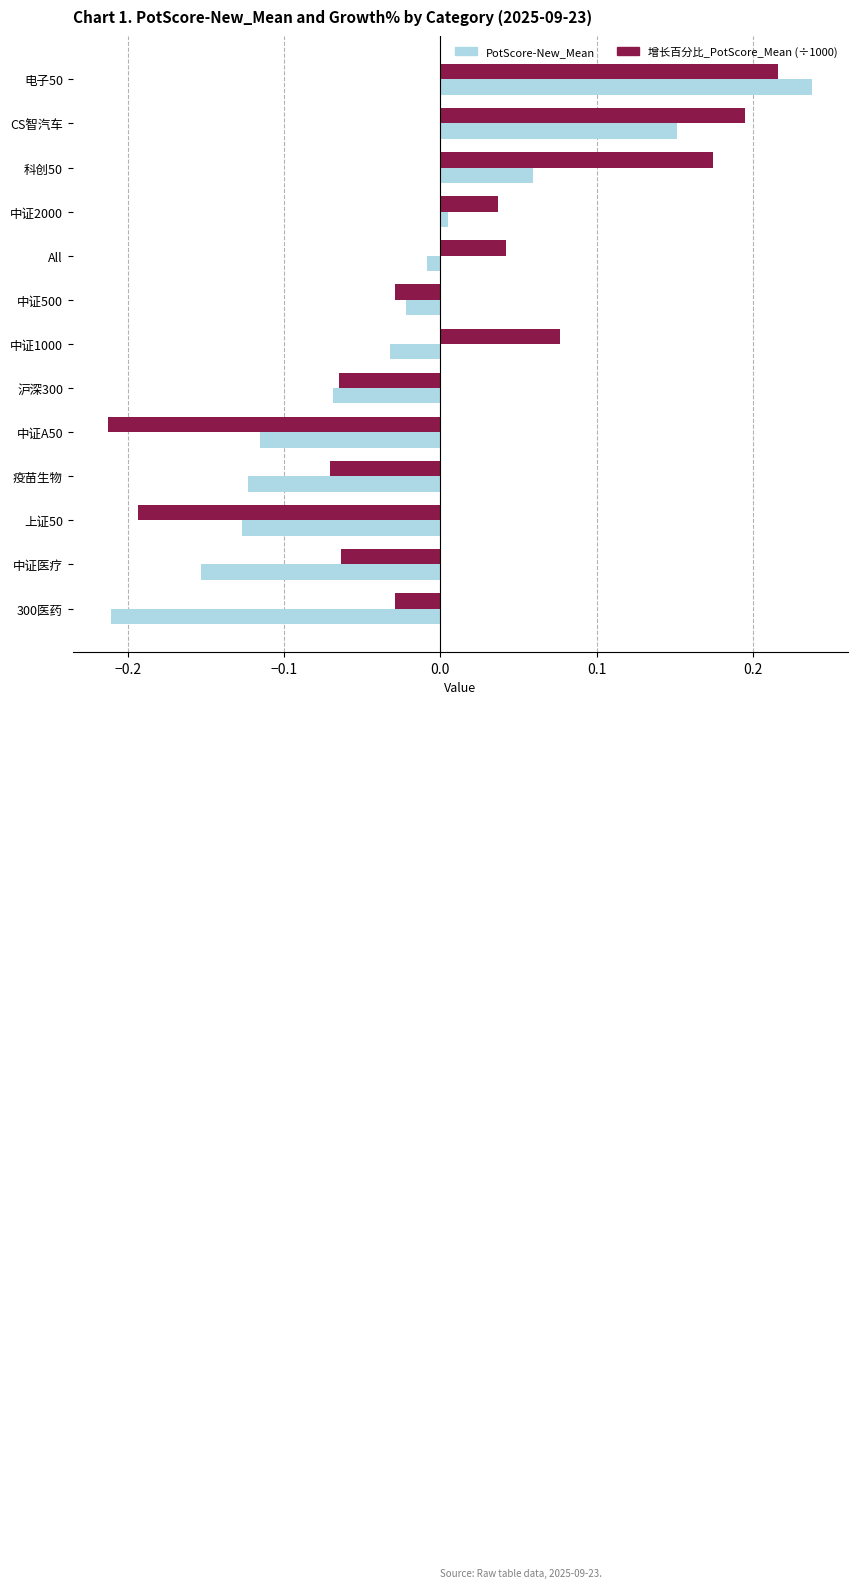

How many data points in PotScore-New_Mean are above 0?

4